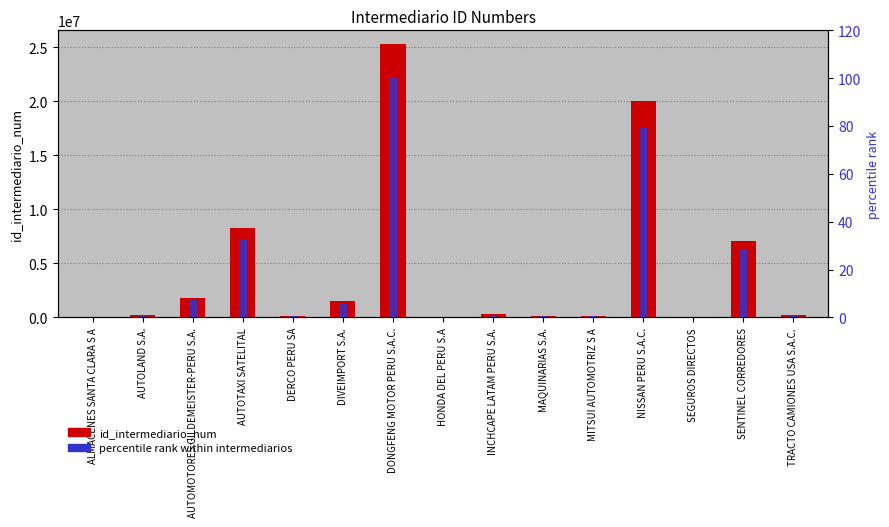

What is the difference between the highest and lowest values at ALMACENES SANTA CLARA S A?

513.0